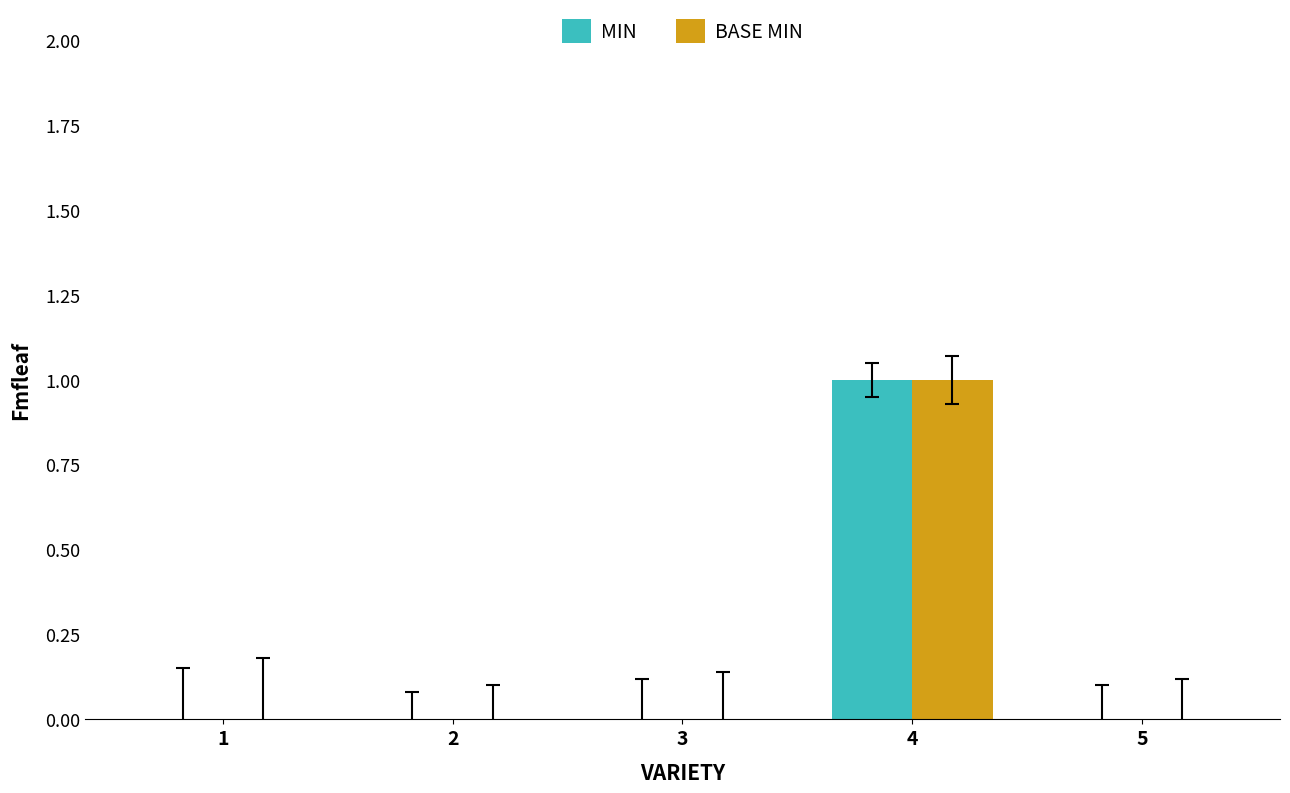

At which category is the sum across all series the highest?

4